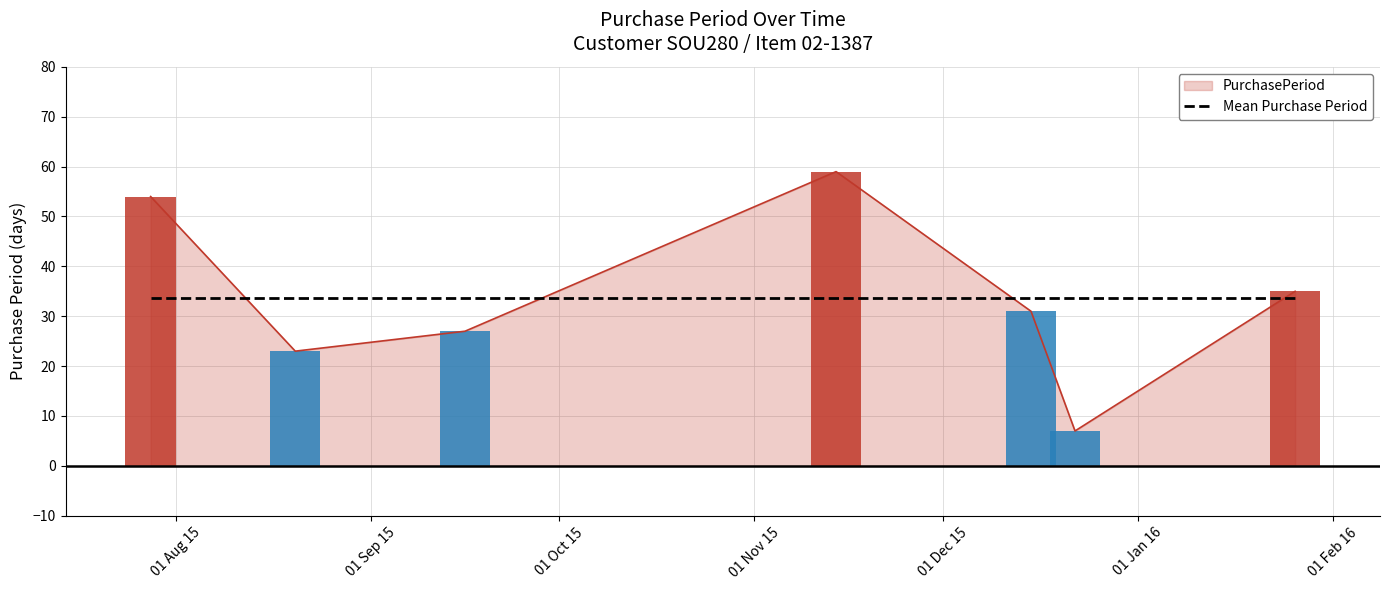

True or false: the data shows 23 at 2015-08-20.

True